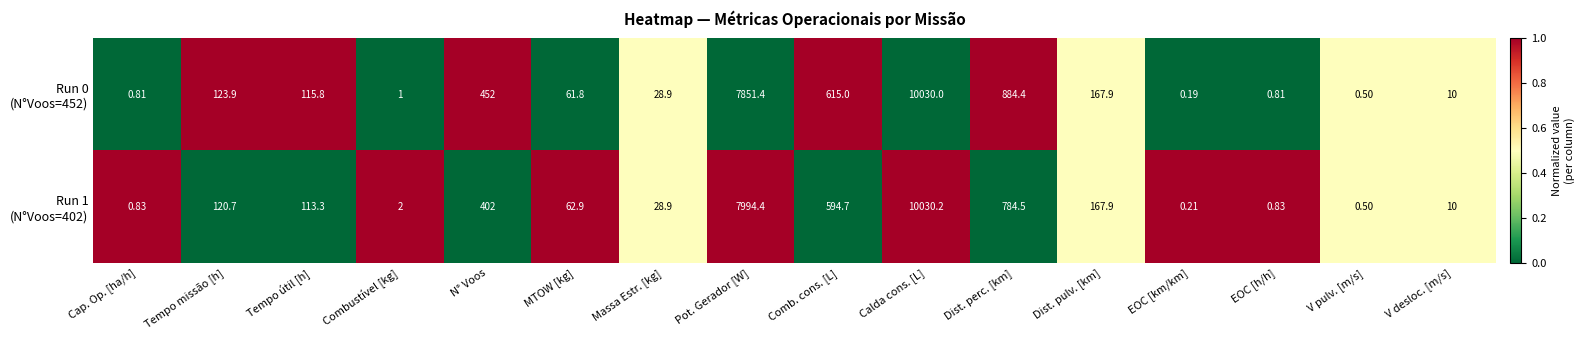

Which label corresponds to the largest value in the chart?

Calda cons. [L]